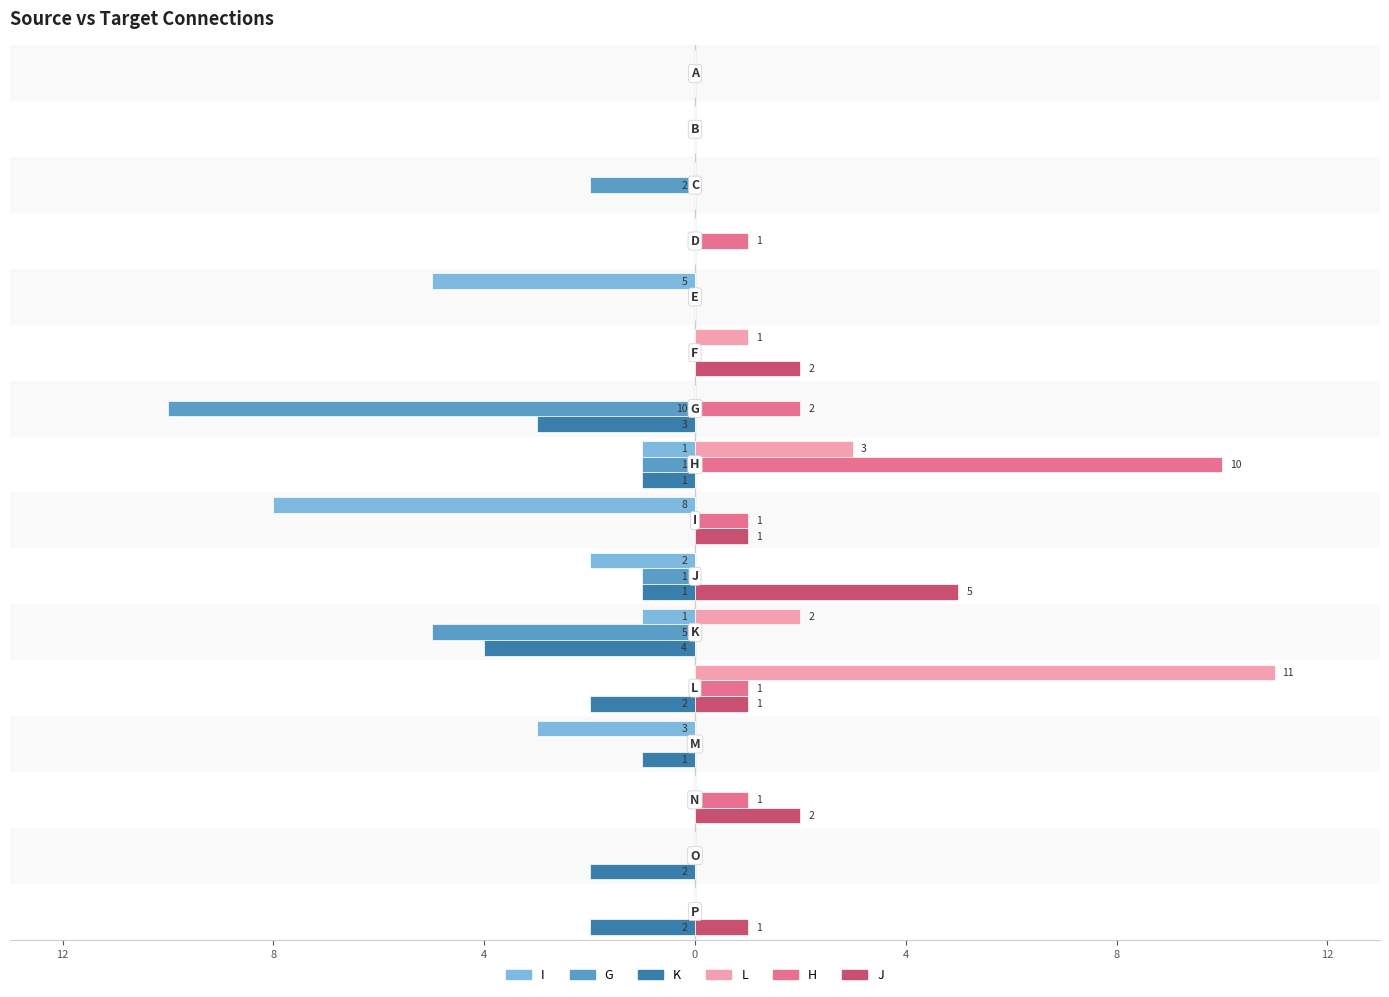

What are all the series names shown in the legend?

I, G, K, L, H, J